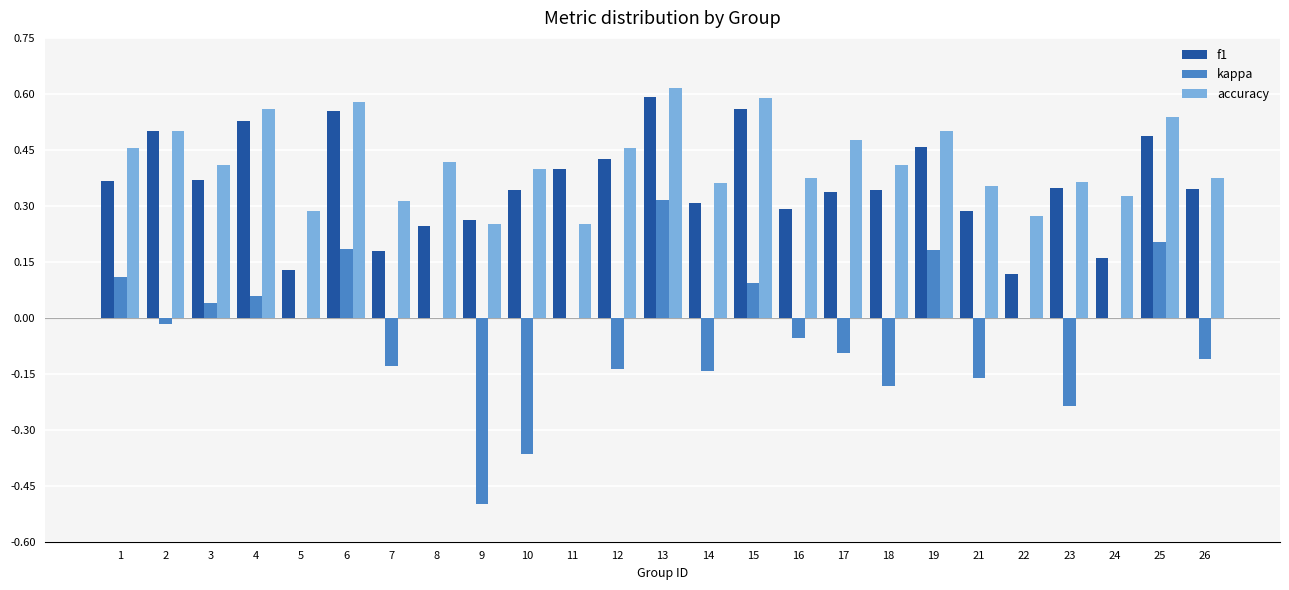

What is the sum of all f1 values?

8.9